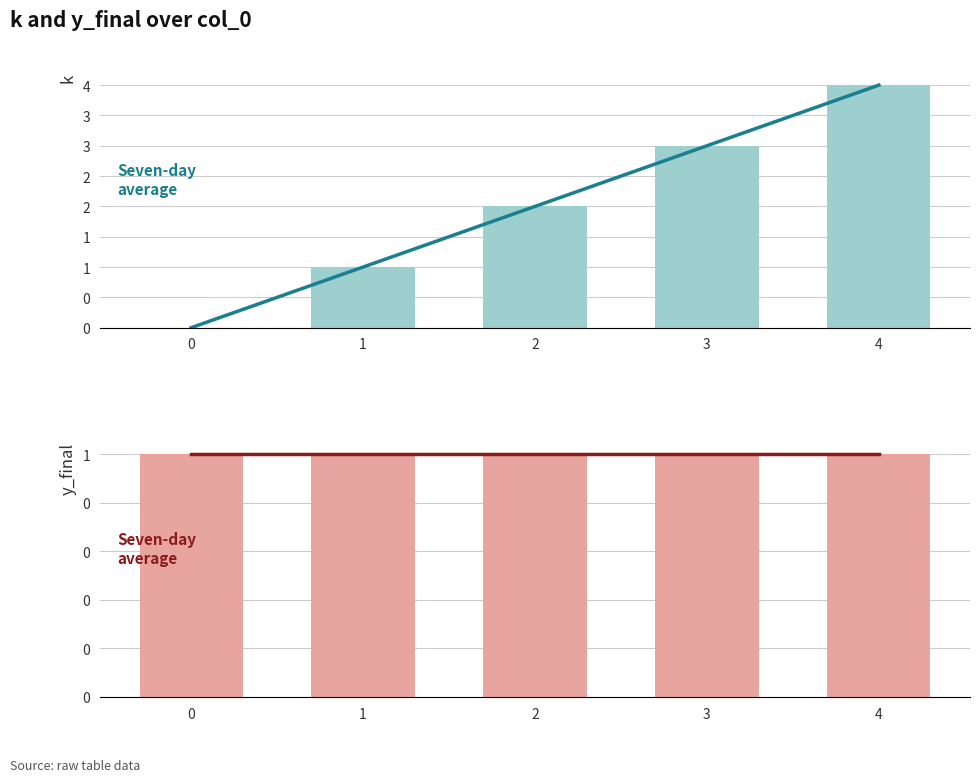

Where does the k series first go above 2?

3